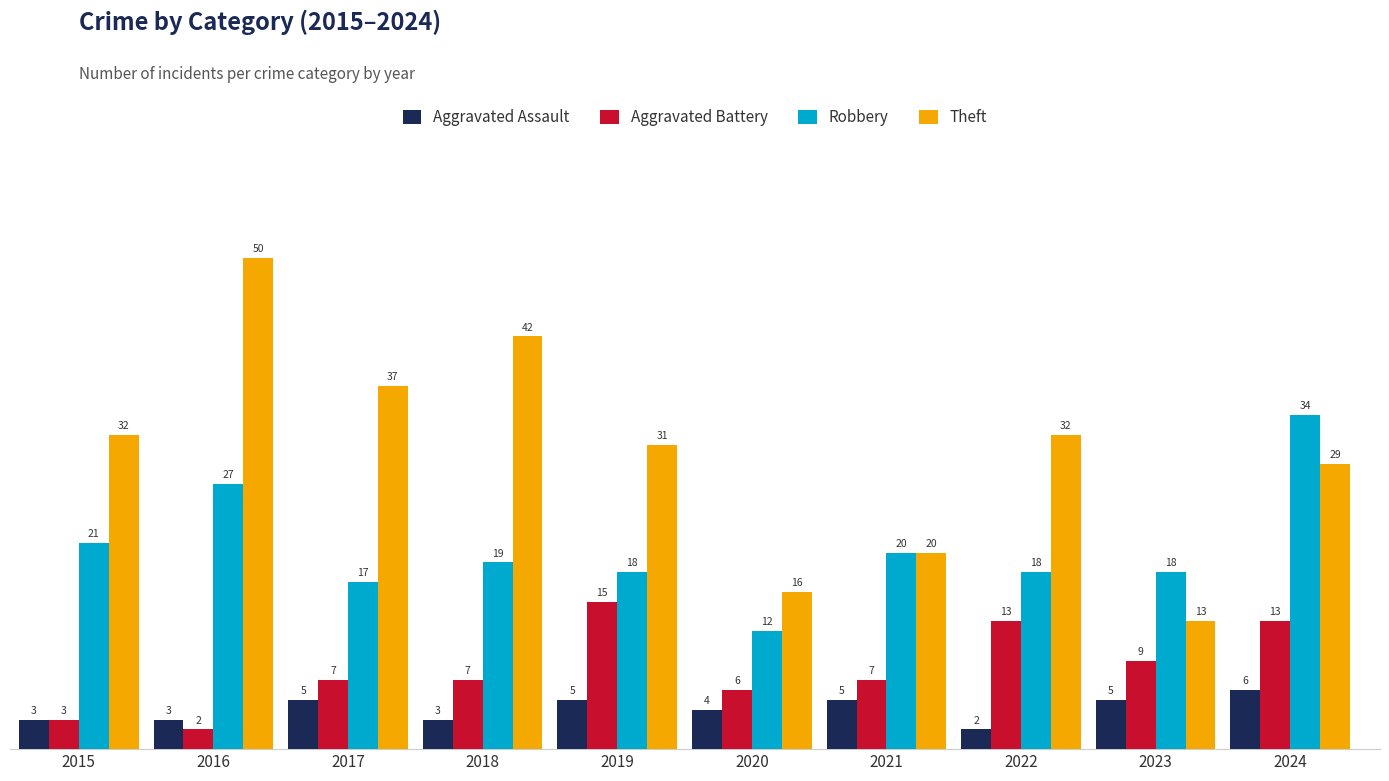

Reading right to left, extract all data points from this chart.

Aggravated Assault: 6	5	2	5	4	5	3	5	3	3
Aggravated Battery: 13	9	13	7	6	15	7	7	2	3
Robbery: 34	18	18	20	12	18	19	17	27	21
Theft: 29	13	32	20	16	31	42	37	50	32